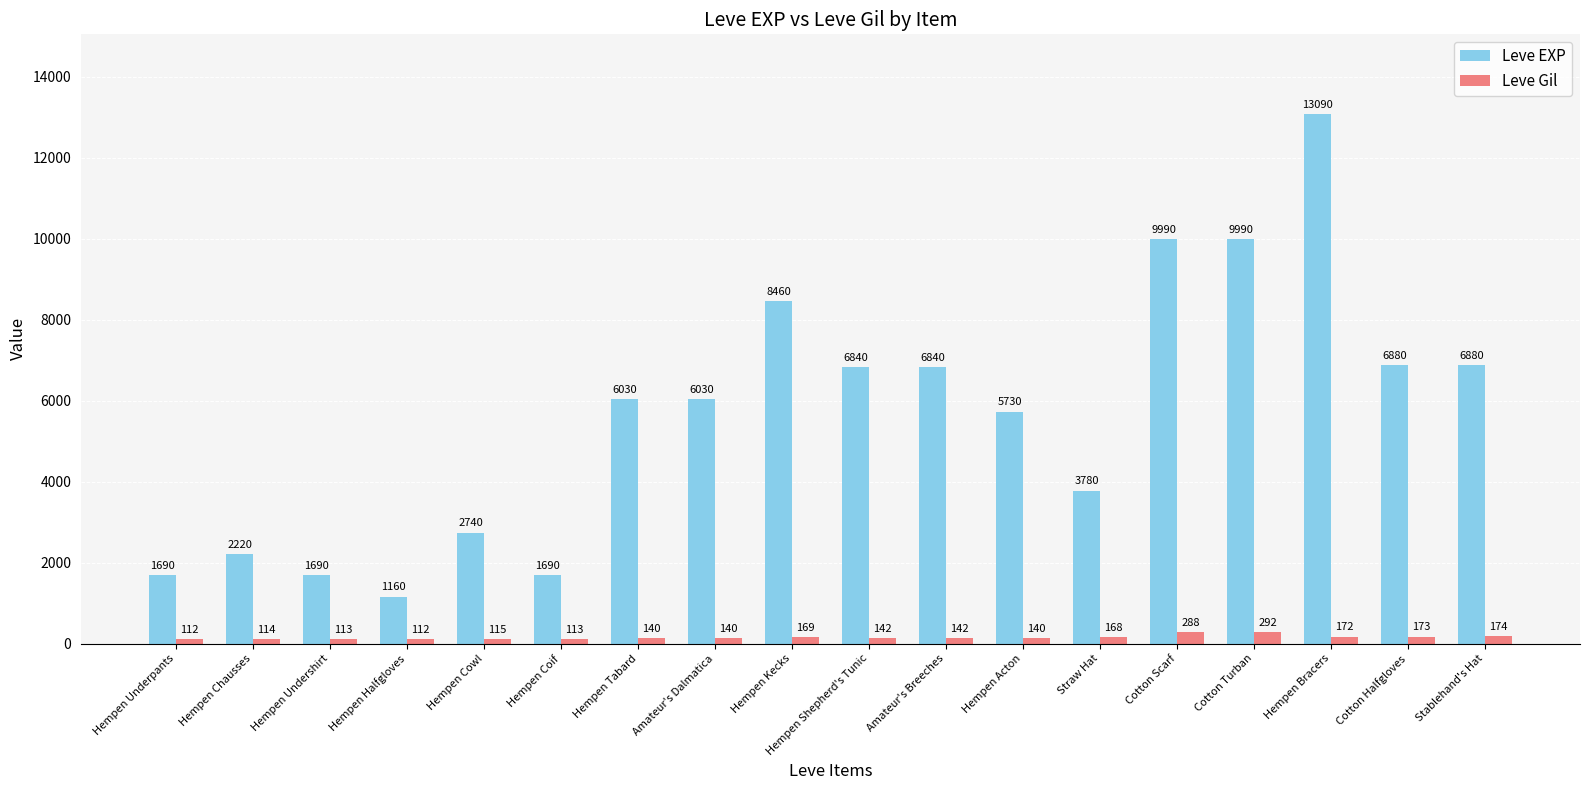

The Leve EXP series shows 5730 at Hempen Acton. True or false?

True